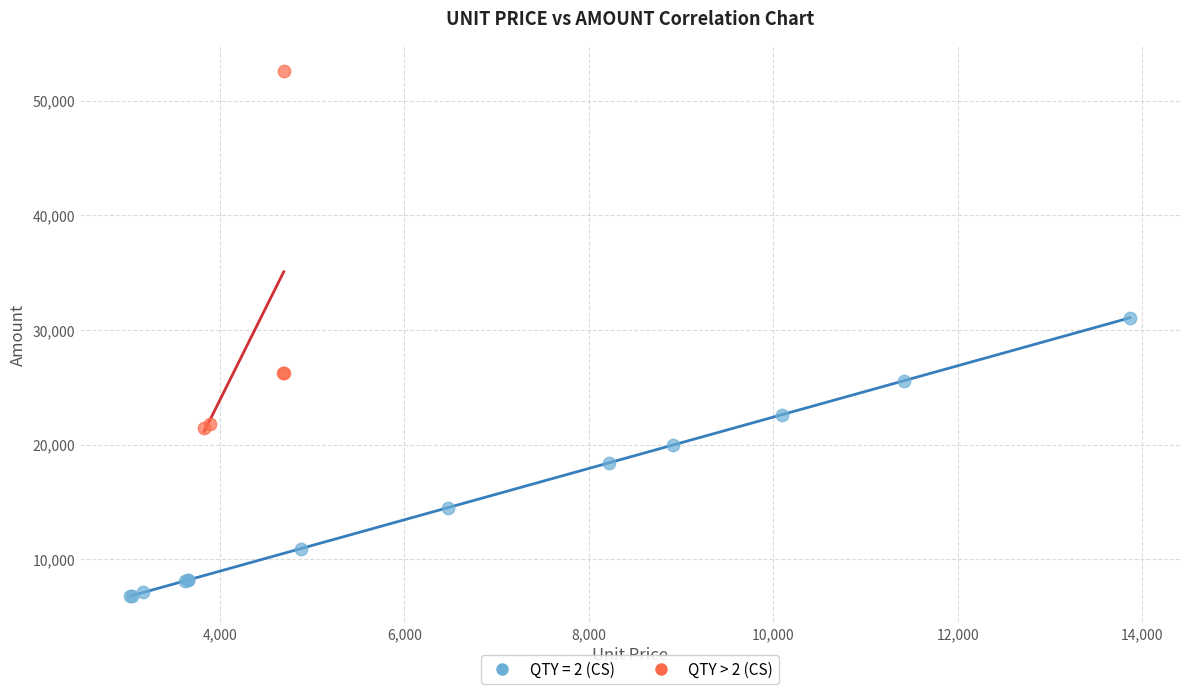

Which series reaches the maximum Y coordinate?

QTY > 2 (CS)